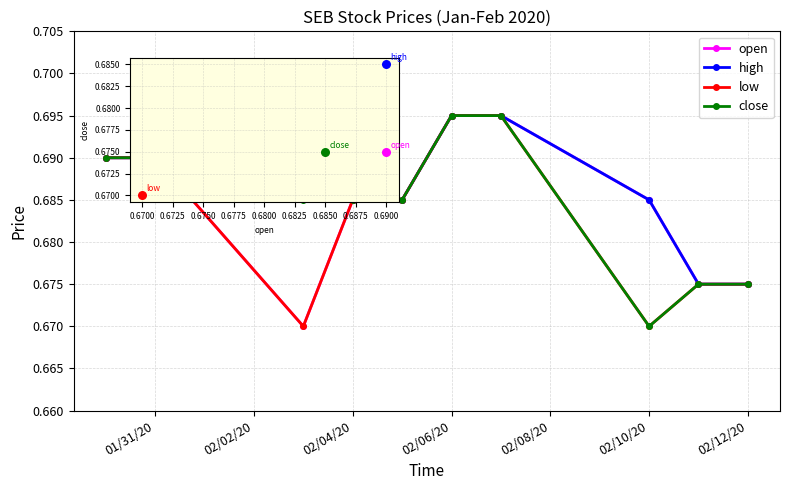

What are all the series names shown in the legend?

open, high, low, close